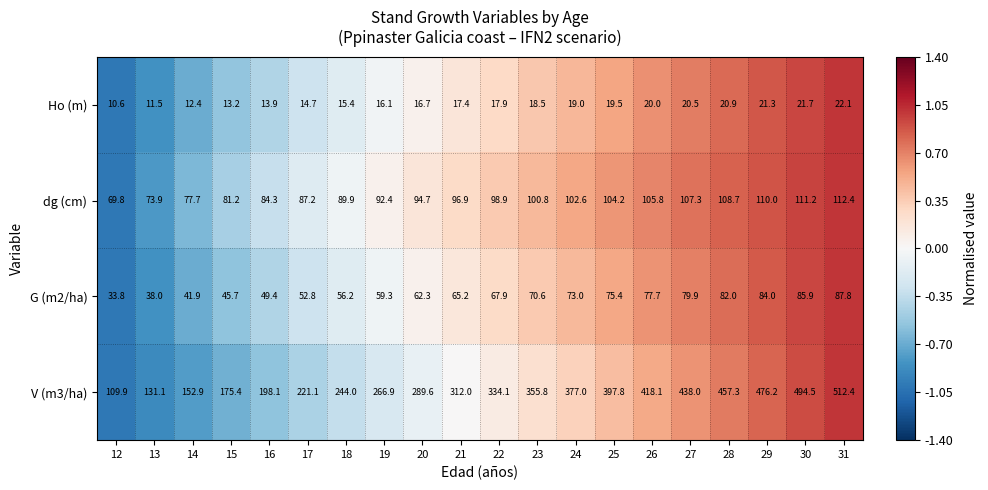

Rank the series at 31 from highest to lowest value.

V (m3/ha), dg (cm), G (m2/ha), Ho (m)